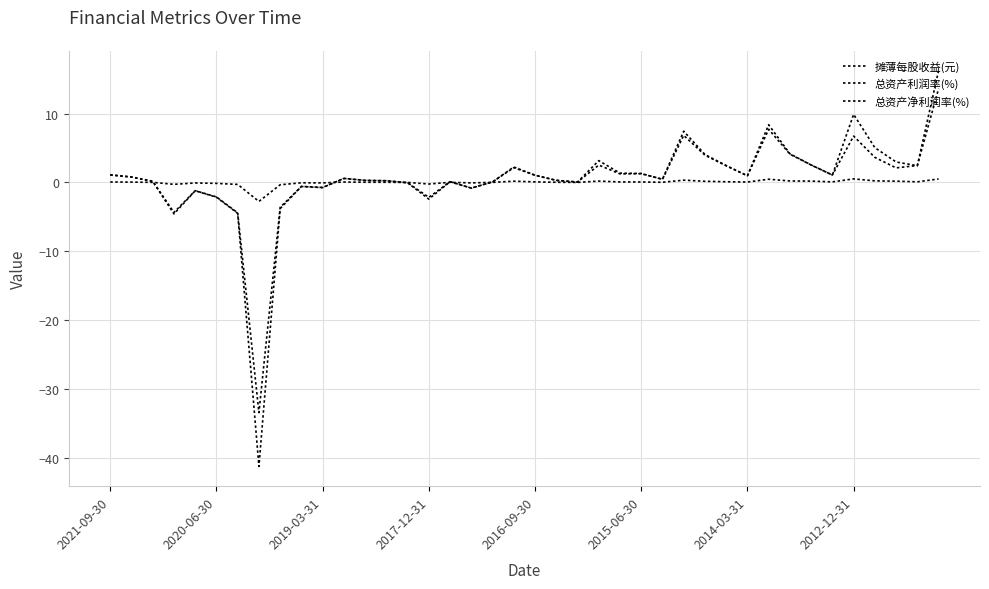

How many lines are shown in the chart?

3